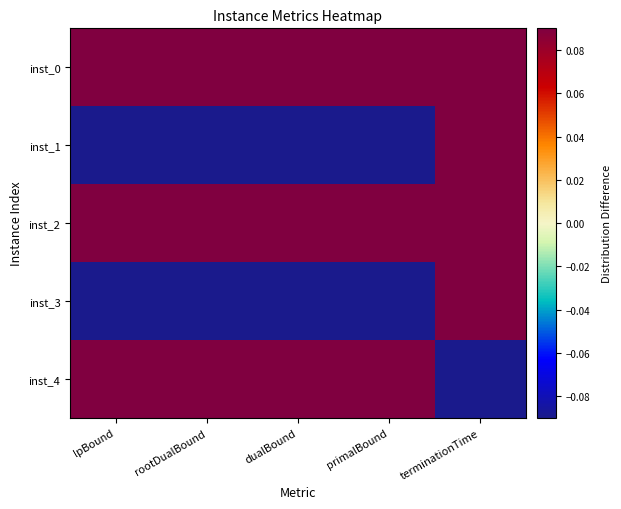

Between rootDualBound and dualBound, which series saw the biggest shift?

inst_0